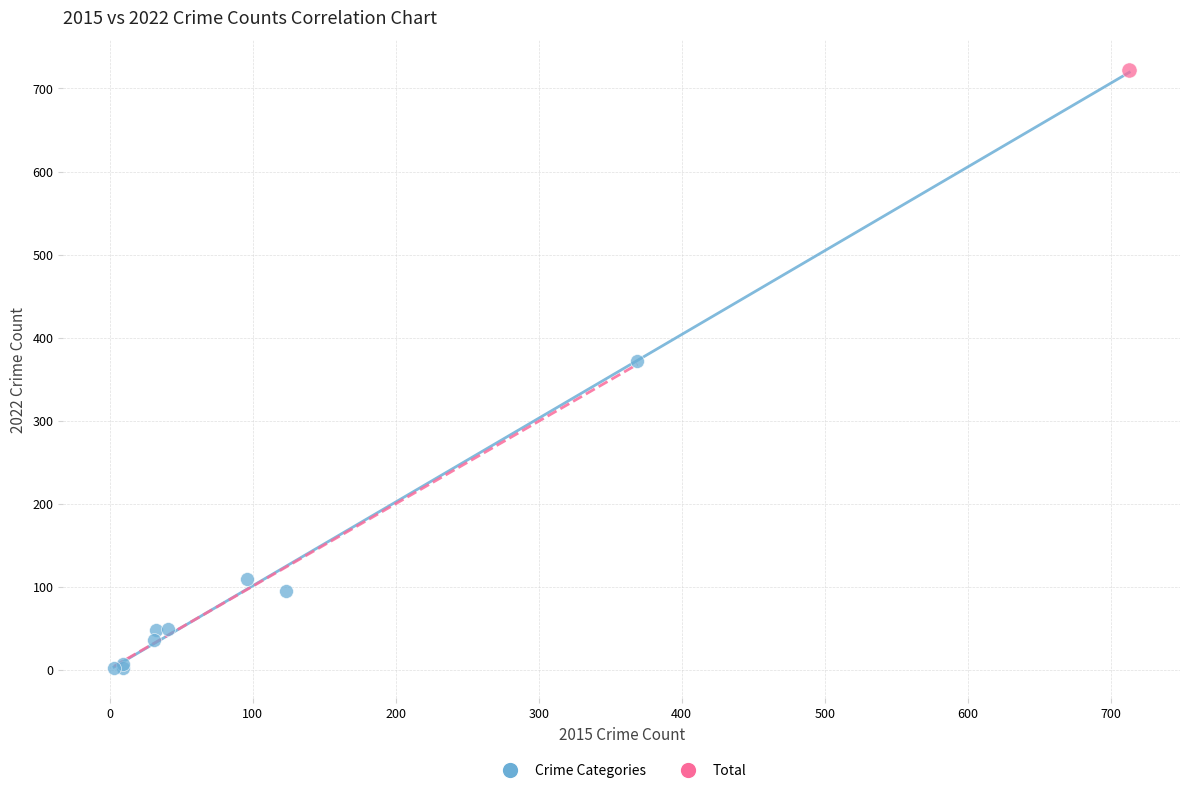

What are all the series names shown in the legend?

Crime Categories, Total